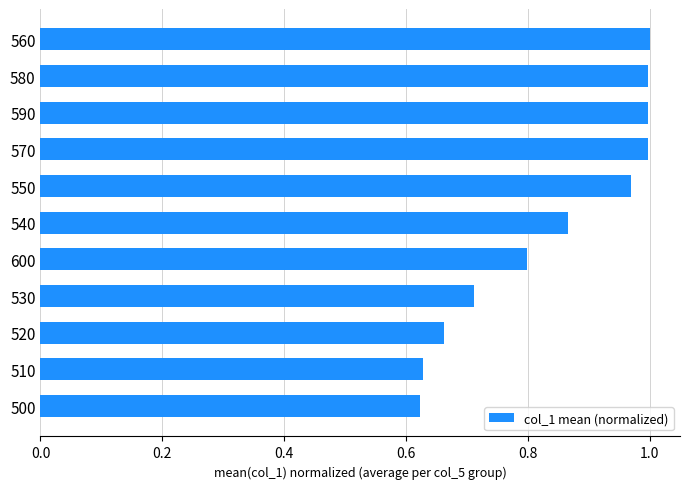

What is the sum of the values at 500 and 550?

1.6